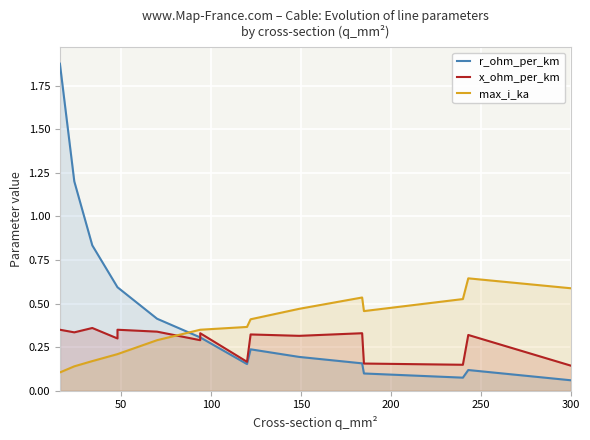

Reading left to right, what are all the values shown in this chart?

r_ohm_per_km: 1.9	1.2	0.8	0.6	0.6	0.4	0.3	0.3	0.2	0.2	0.2	0.2	0.1	0.1	0.1	0.1
x_ohm_per_km: 0.3	0.3	0.4	0.3	0.3	0.3	0.3	0.3	0.2	0.3	0.3	0.3	0.2	0.1	0.3	0.1
max_i_ka: 0.1	0.1	0.2	0.2	0.2	0.3	0.3	0.3	0.4	0.4	0.5	0.5	0.5	0.5	0.6	0.6